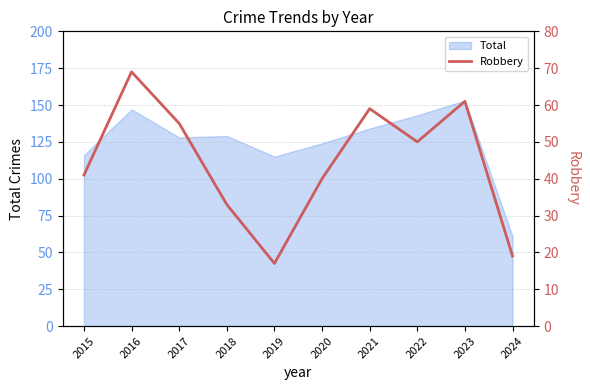

Where does the data first go above 50?

2016